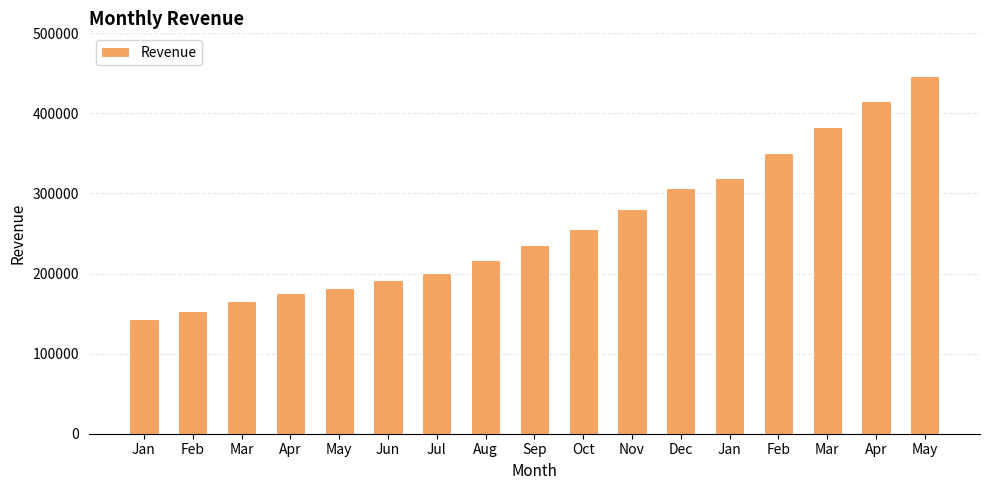

What is the maximum value shown in the chart?

446880